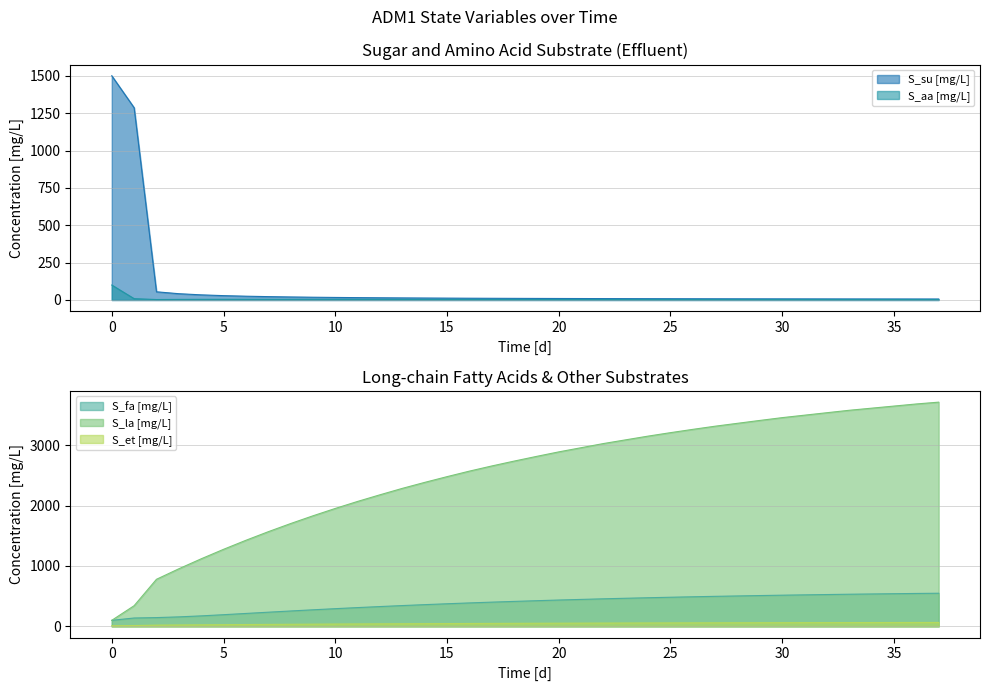

What is the difference between the maximum and minimum values in the S_la [mg/L] series?

3611.8